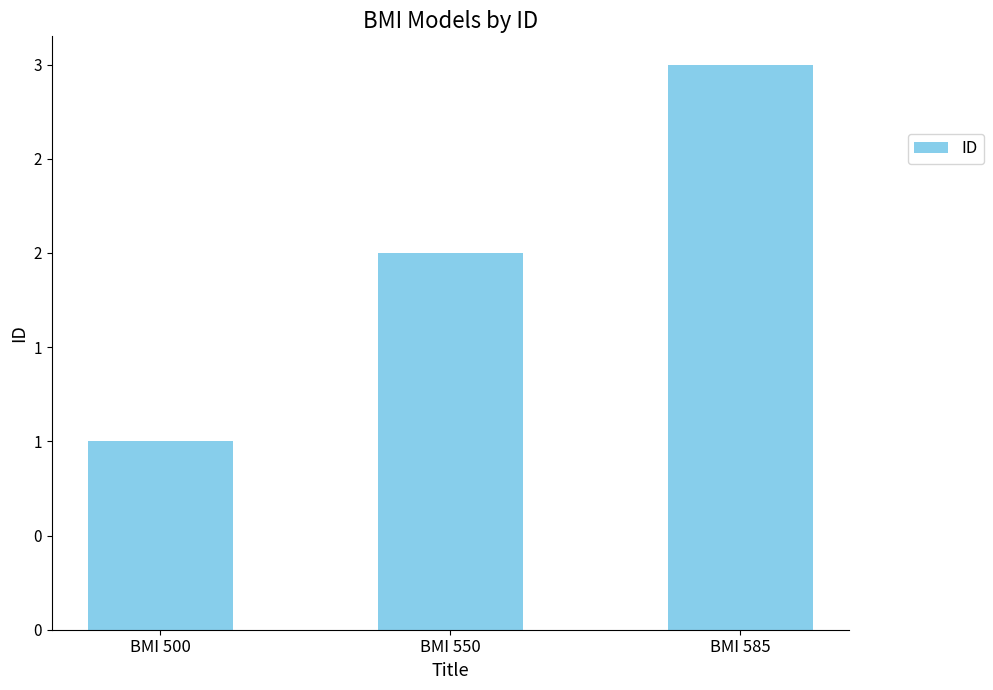

Does the chart contain any negative values?

No